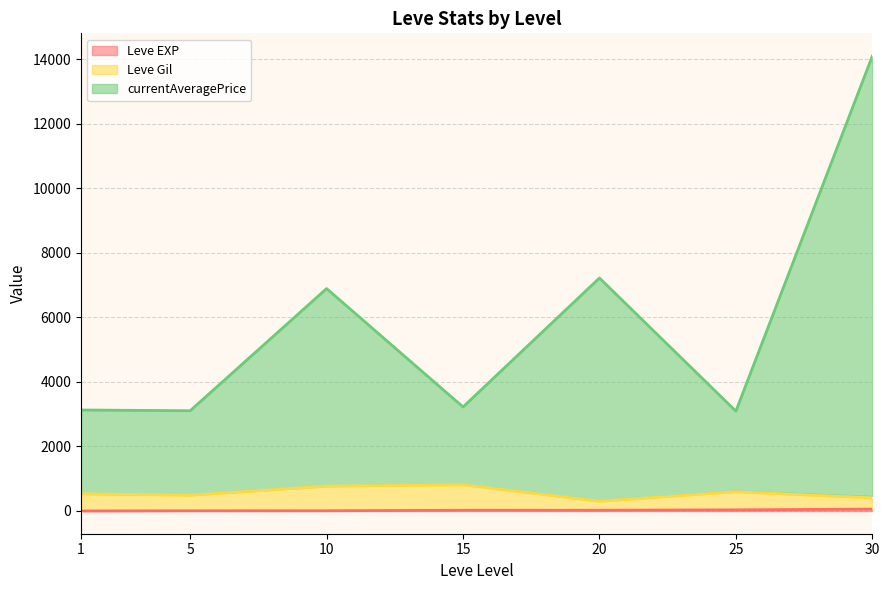

What is the minimum value shown in the chart?

1